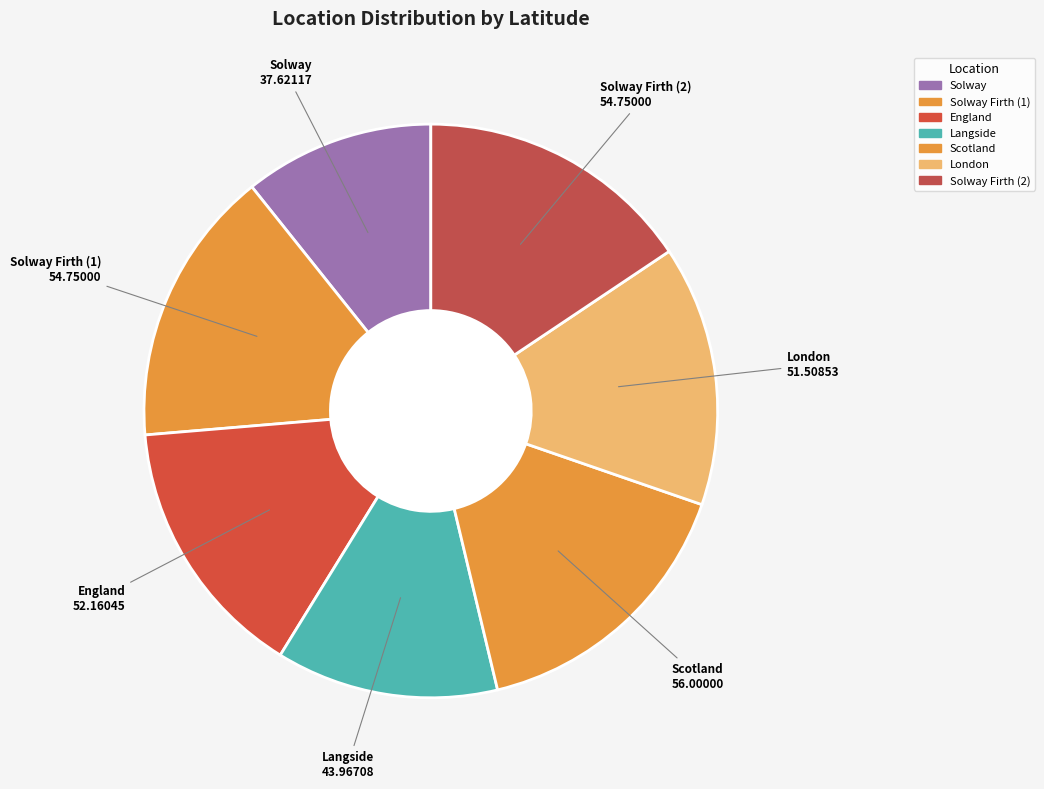

Does Solway account for over 50% of the chart?

No